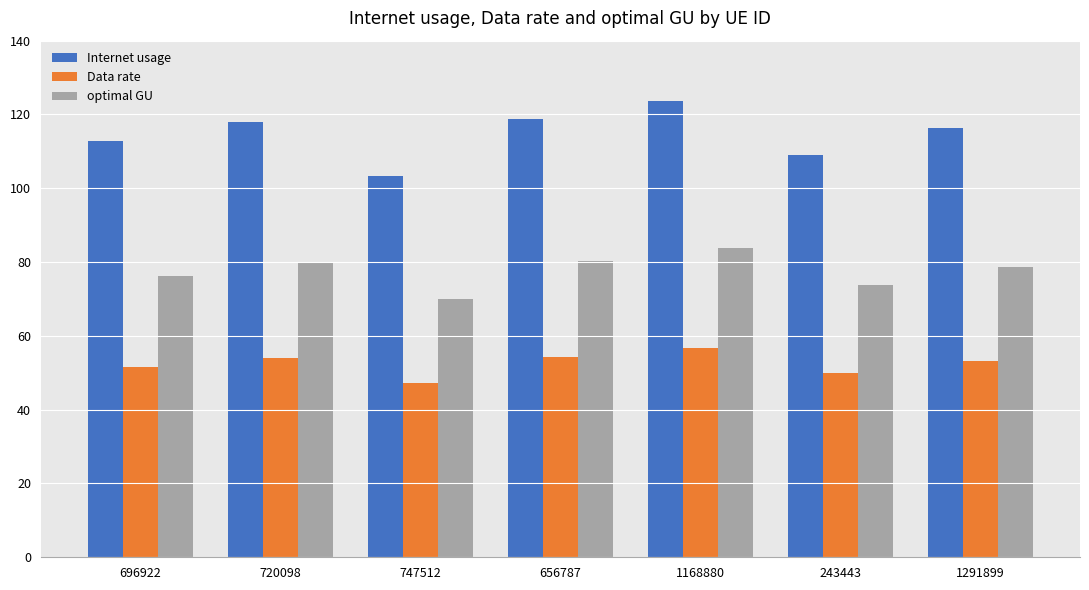

True or false: Internet usage has a value of 116.3 at 1291899.

True